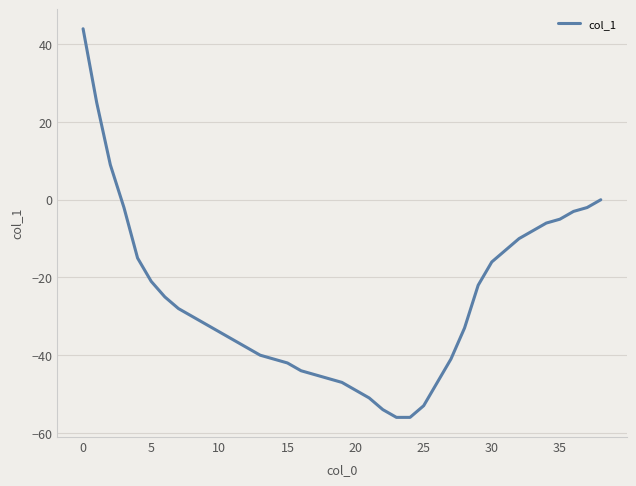

What is the maximum value shown in the chart?

44